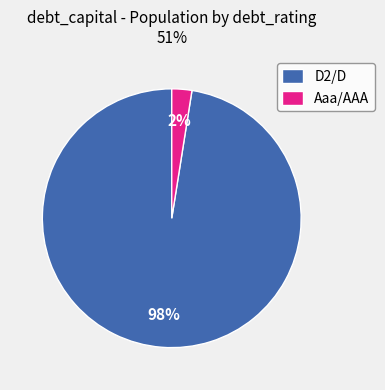

Which slice is the largest?

D2/D